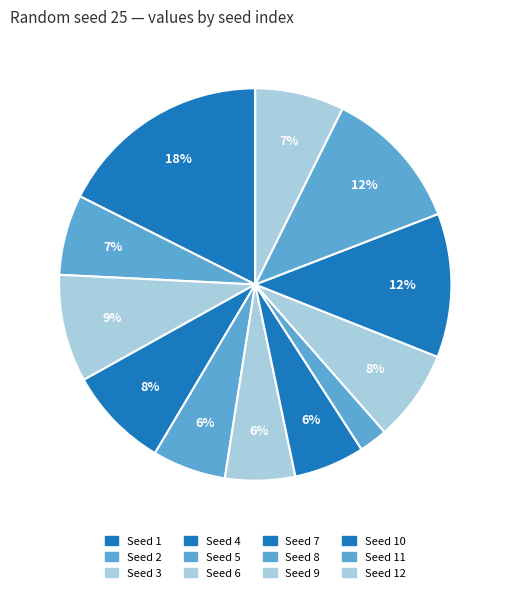

Does any single category account for the majority?

No